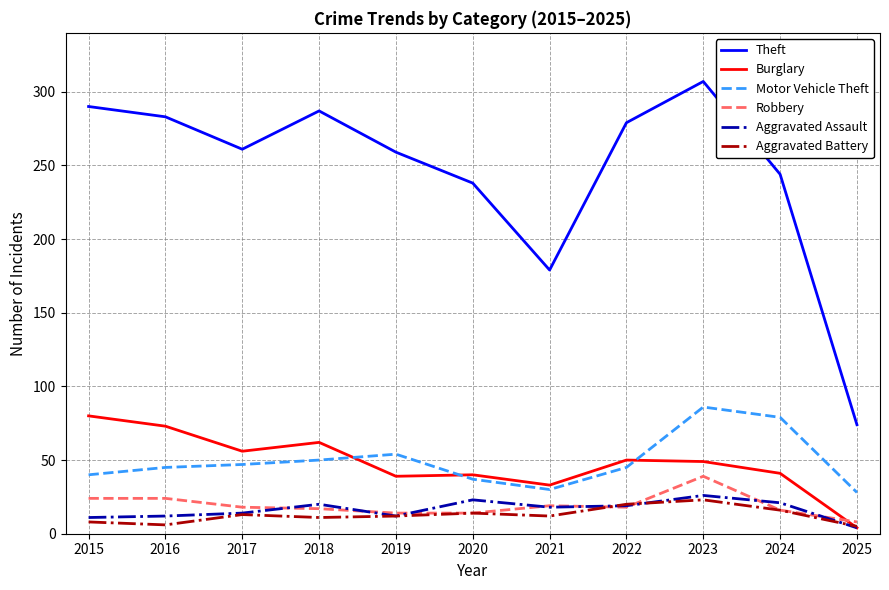

What is the sum of all Aggravated Battery values?

140